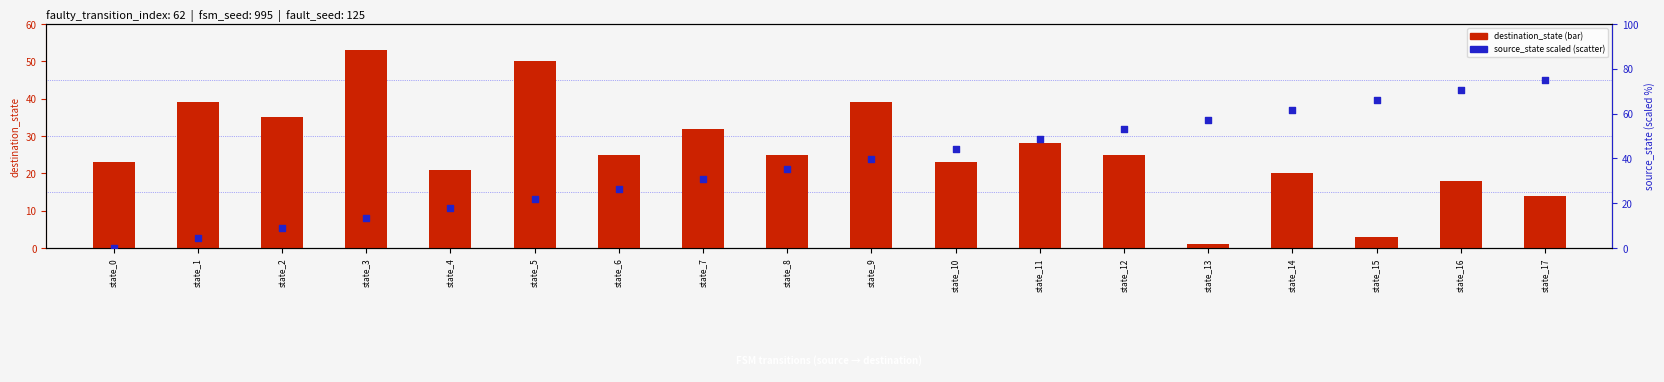

Which series has the largest total across all categories?

source_state (scaled)